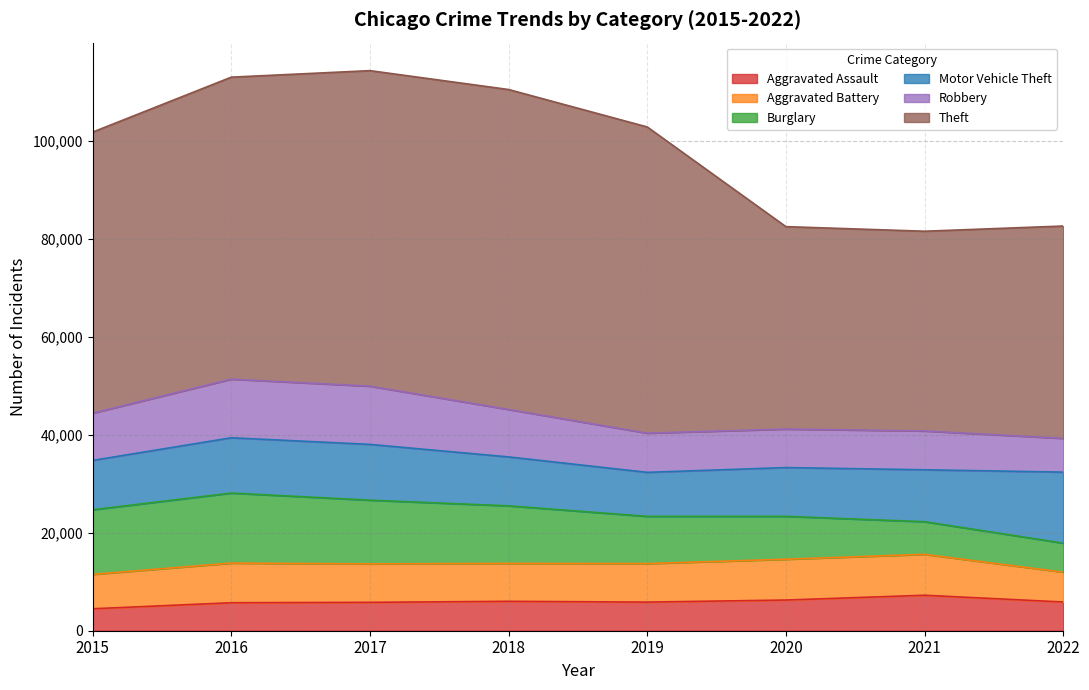

At which label does Robbery first exceed 9638?

2016